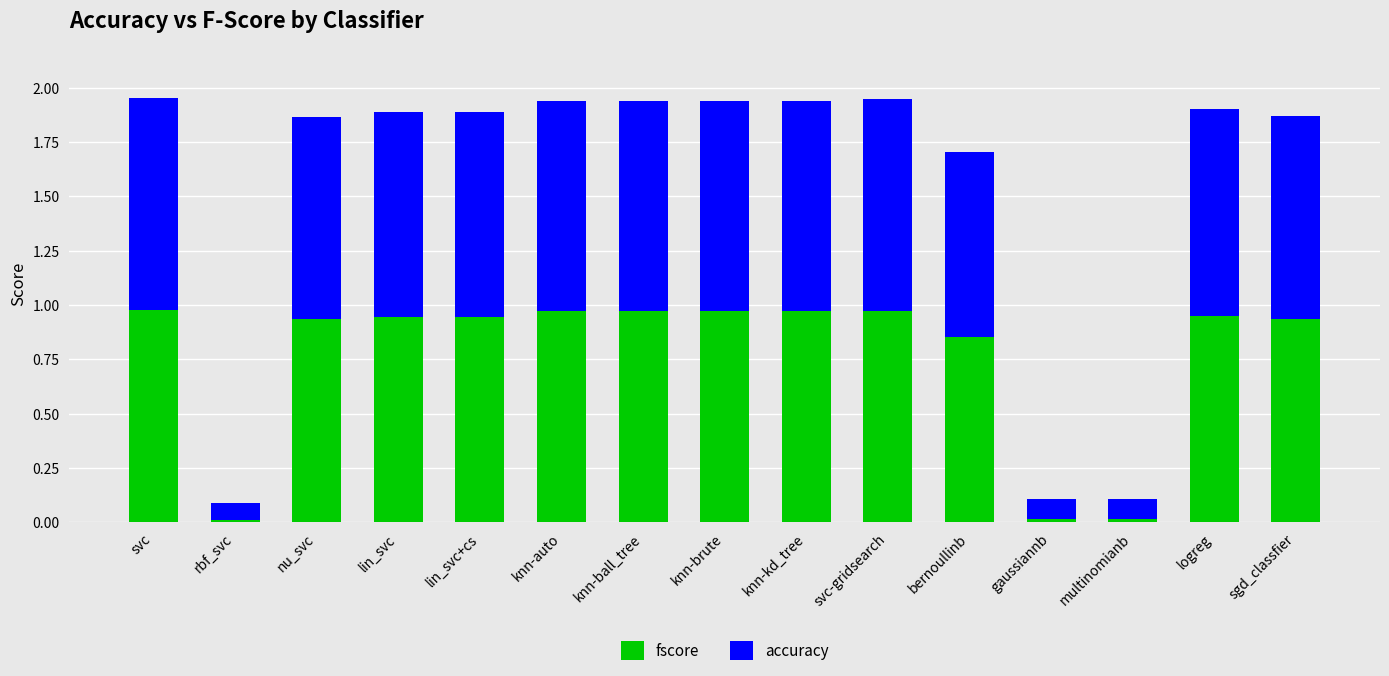

What is the sum of all fscore values?

11.4